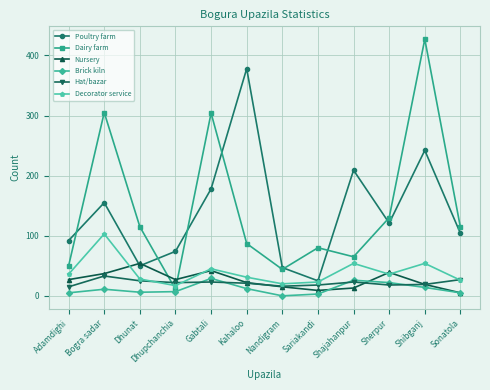

Which series has the largest range (max minus min)?

Dairy farm